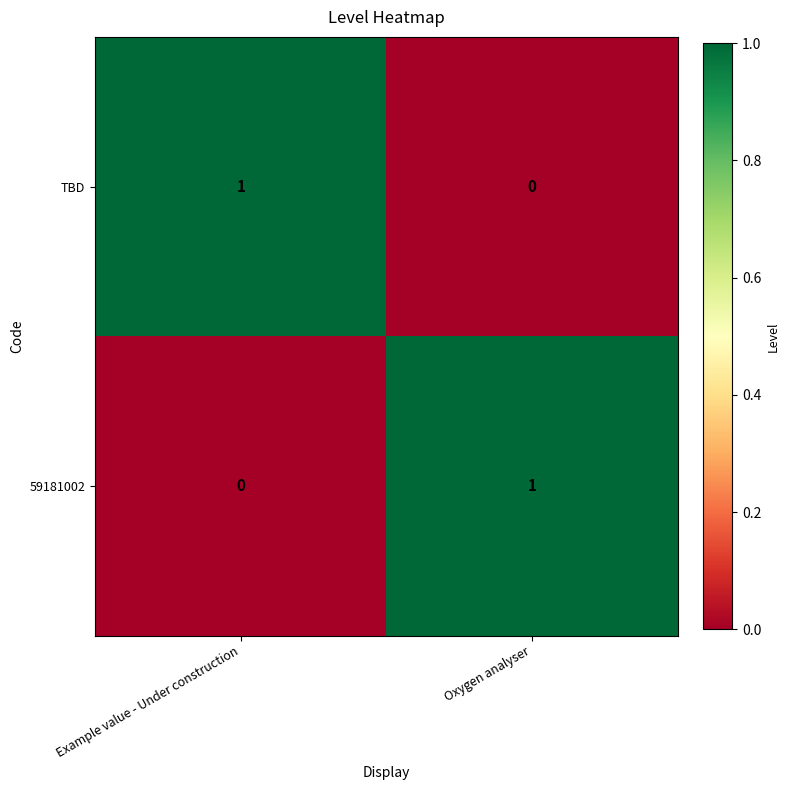

At Example value - Under construction, list the series in order from smallest to largest.

59181002, TBD